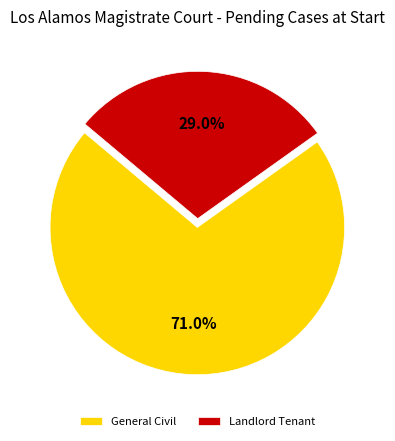

To the nearest percent, what portion does General Civil represent?

71%